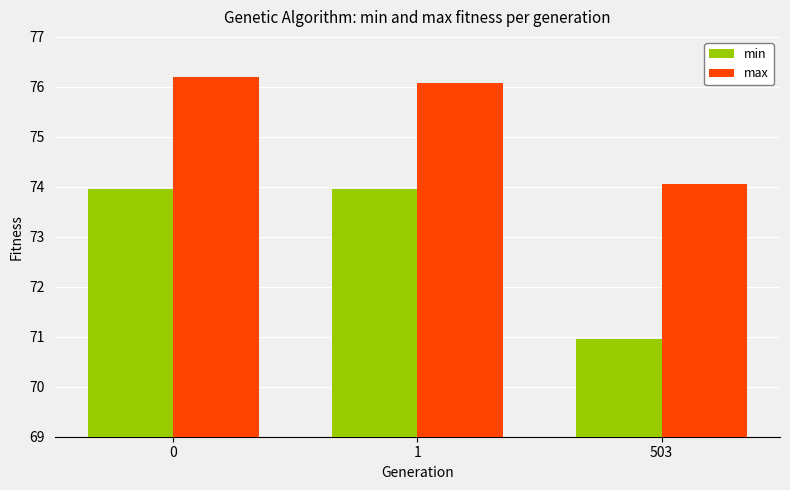

What is the value of the max bar at the 1st from the left?

76.2